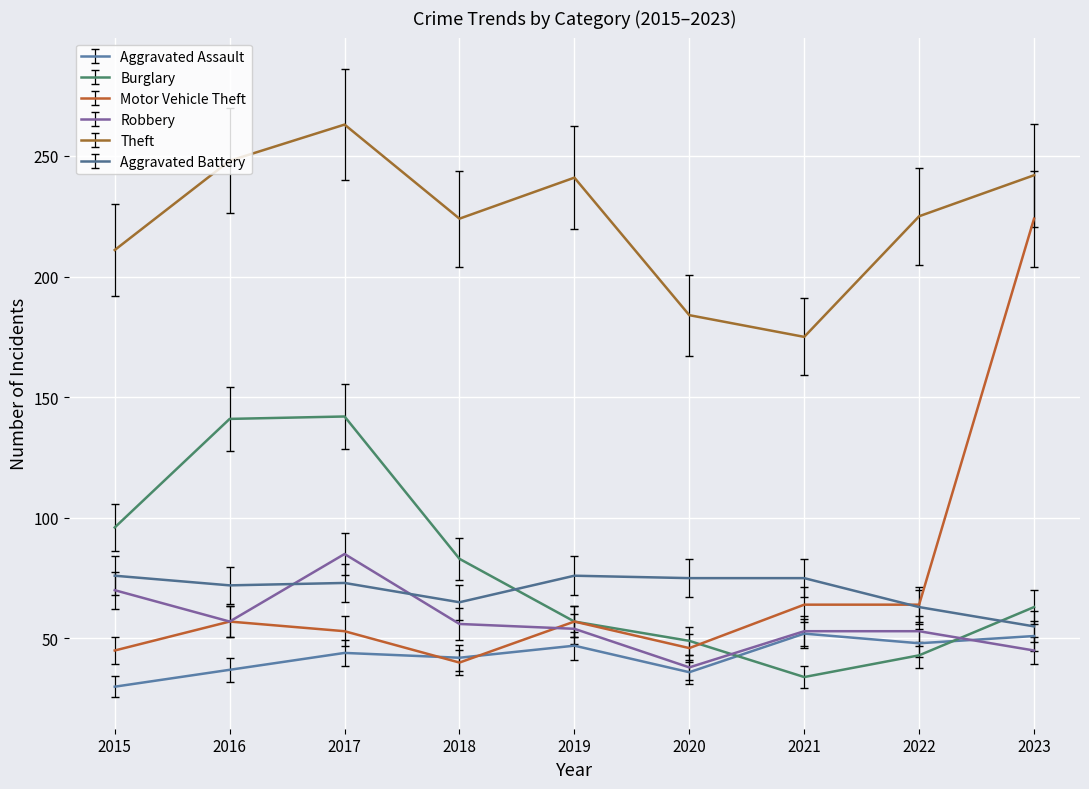

Where does the Aggravated Battery series first go above 73?

2015